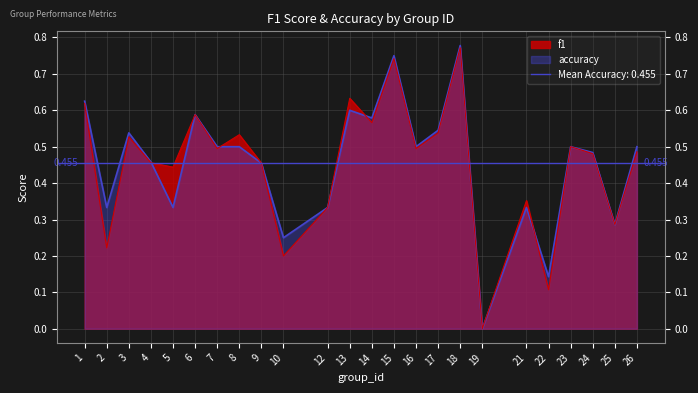

Does the chart display data point markers on the line(s)?

No